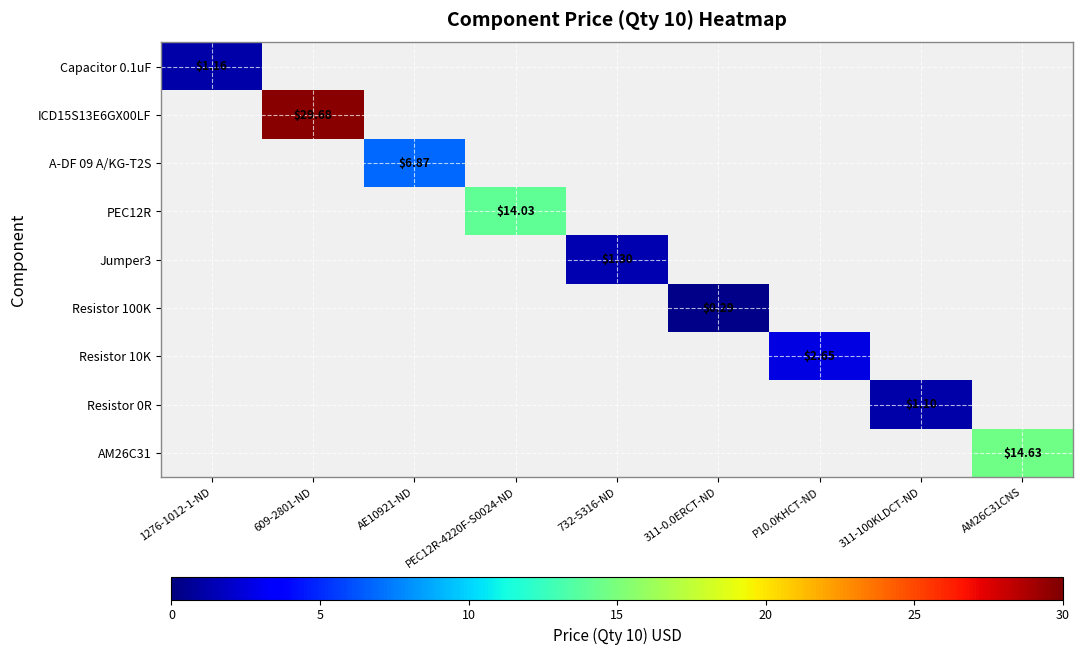

At 609-2801-ND, list the series in order from largest to smallest.

Capacitor 0.1uF, ICD15S13E6GX00LF, A-DF 09 A/KG-T2S, PEC12R, Jumper3, Resistor 100K, Resistor 10K, Resistor 0R, AM26C31